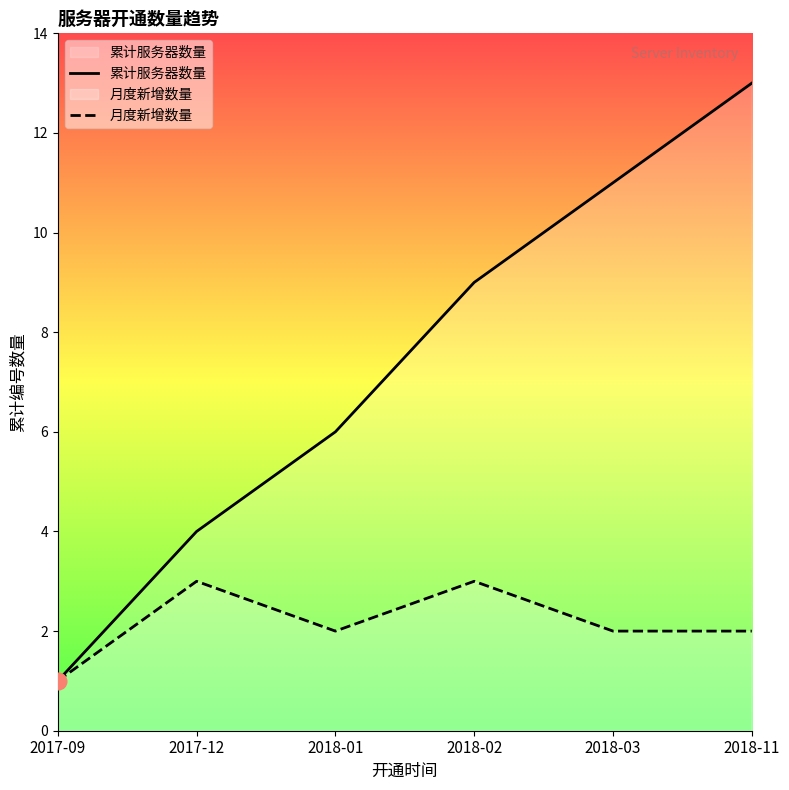

Reading right to left, list all the values displayed in this chart.

累计服务器数量: 13	11	9	6	4	1
月度新增数量: 2	2	3	2	3	1